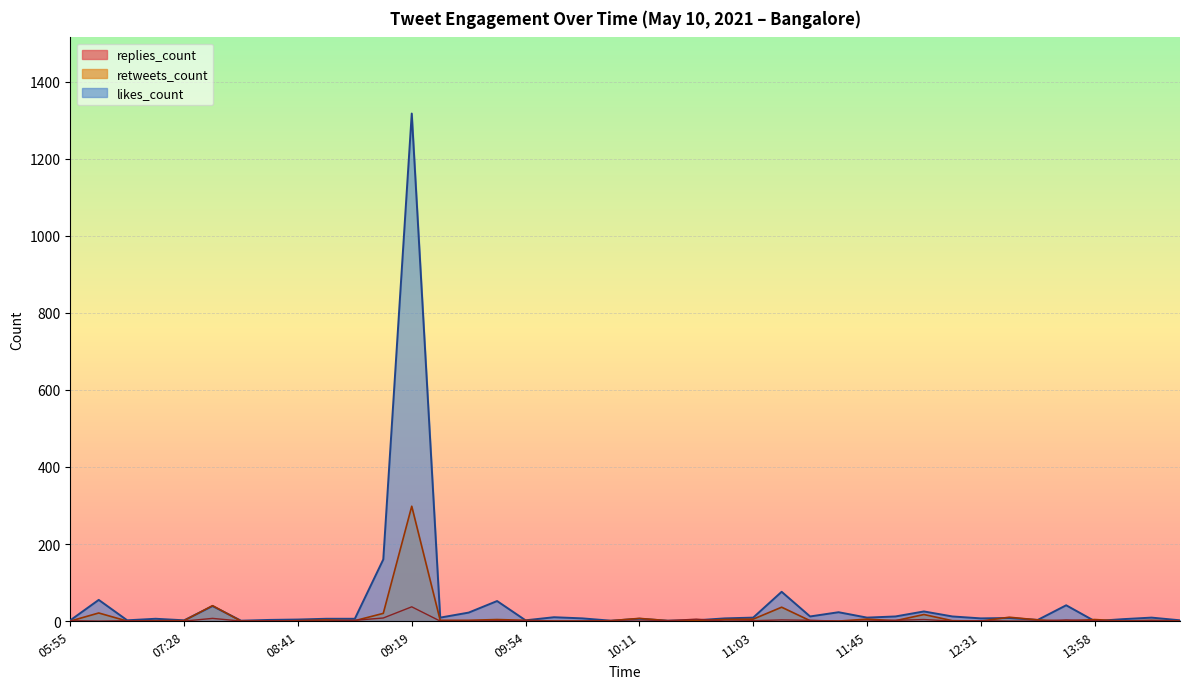

Which series has the widest spread of values?

likes_count